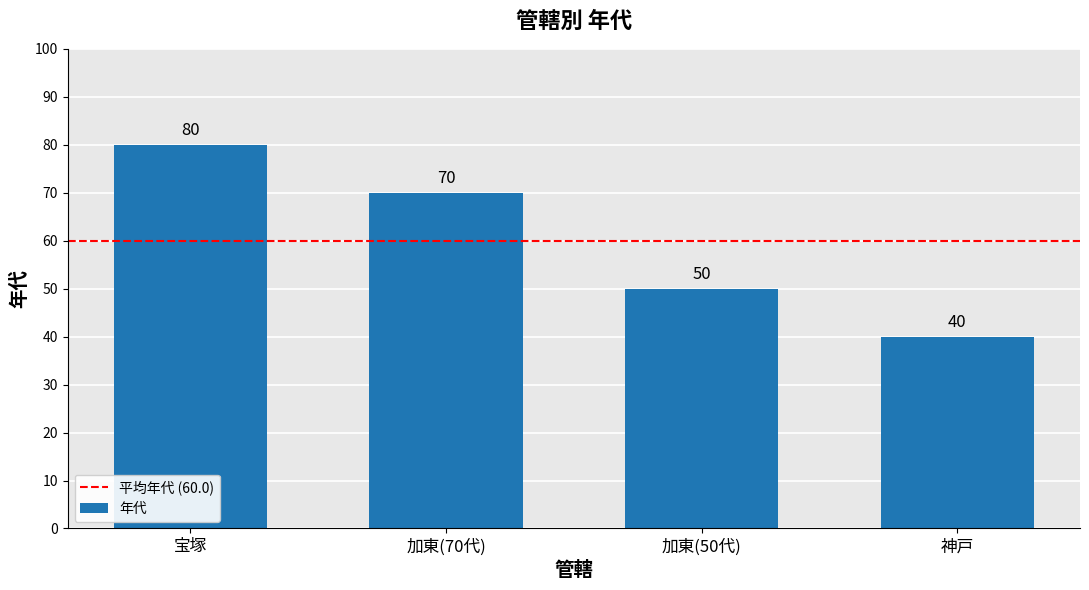

The value at 加東(50代) is 50. True or false?

True